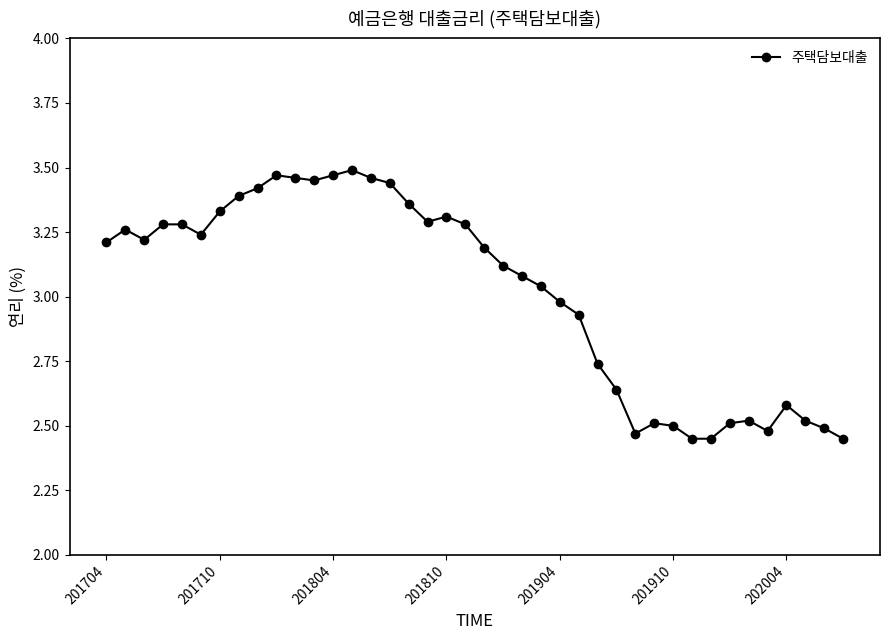

What is the sum of all values?

120.8